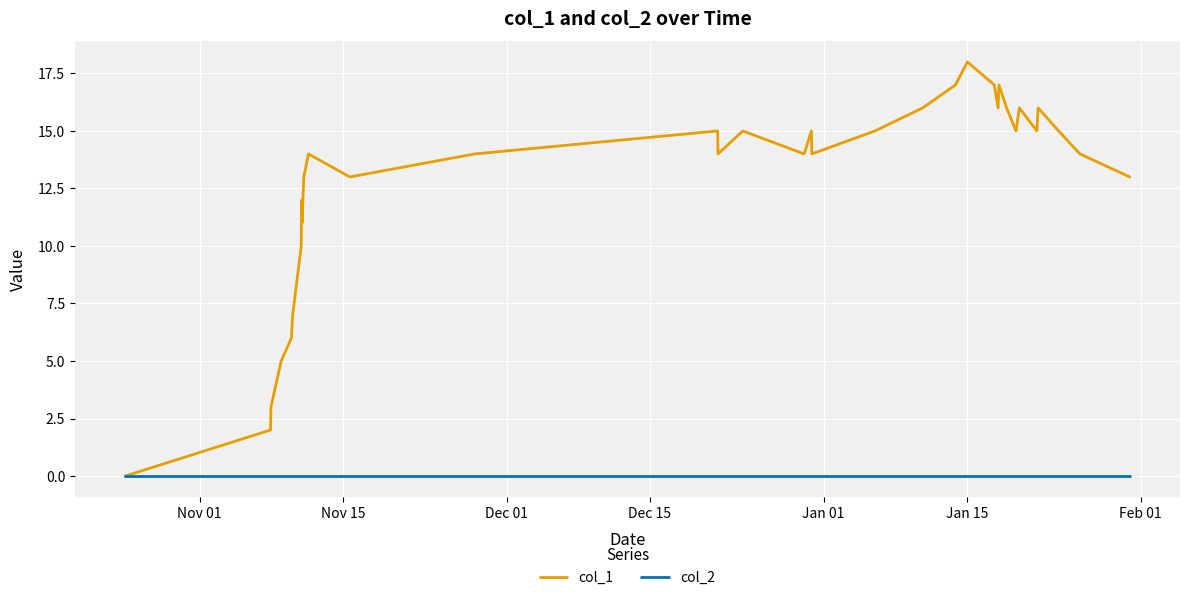

Rank the series by their average value, from highest to lowest.

col_1, col_2